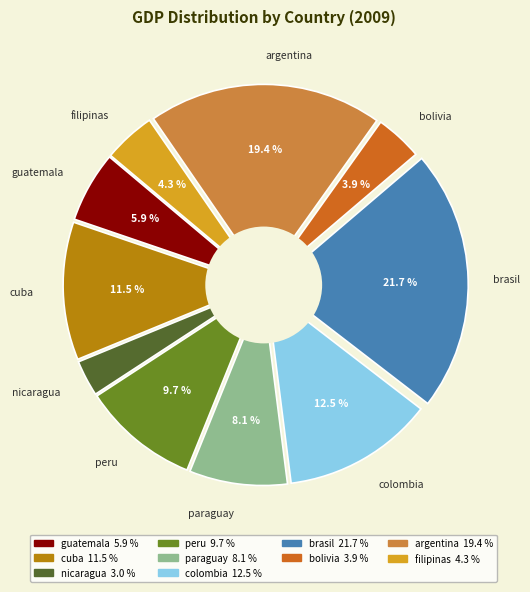

How many segments does this pie chart have?

10